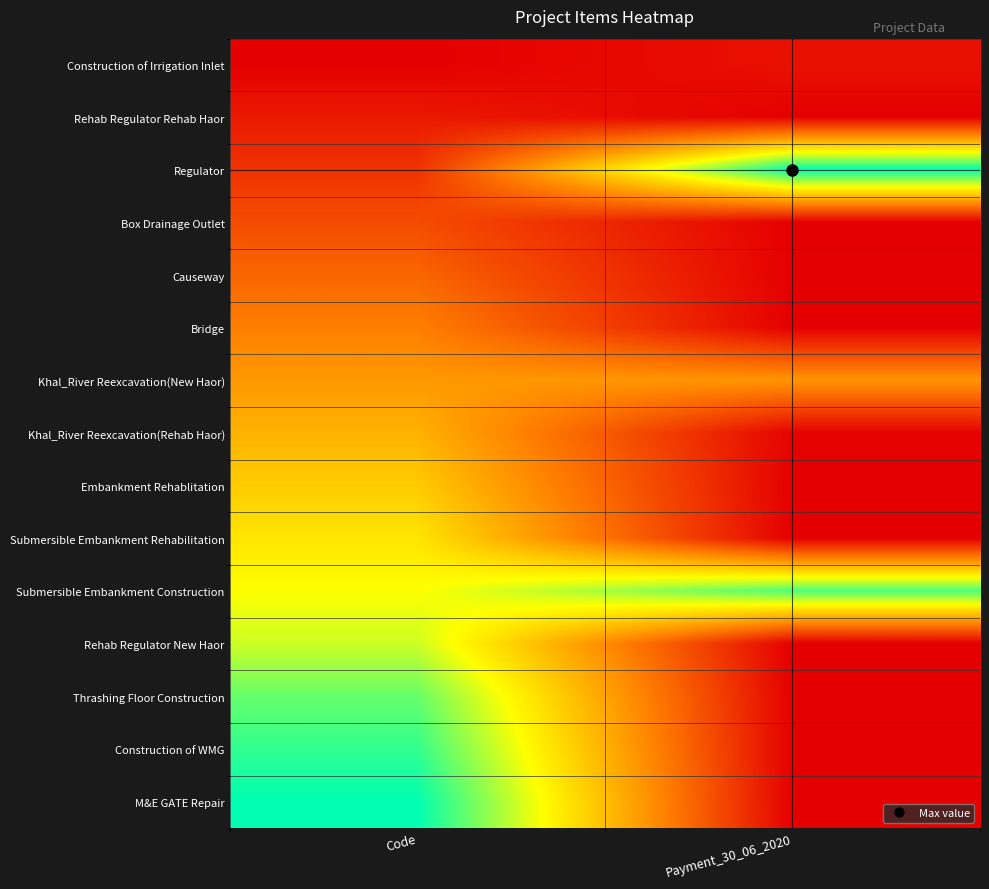

What is the greatest value displayed?

1.0